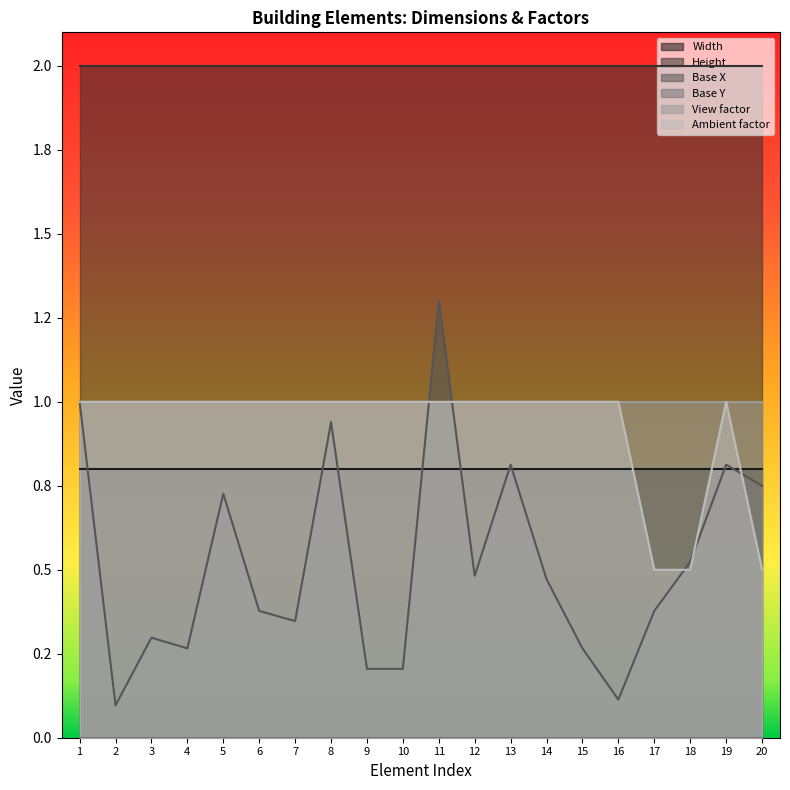

Which series changed the most between 6 and 7?

Base X